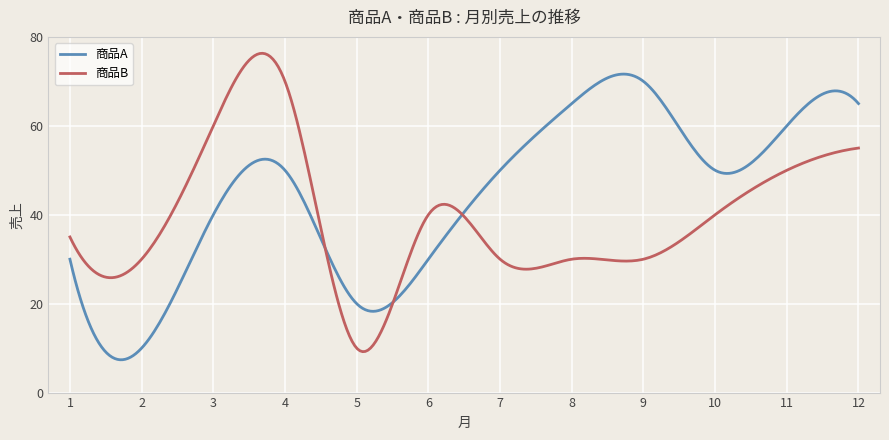

How many intersections are there between 商品B and 商品A?

3